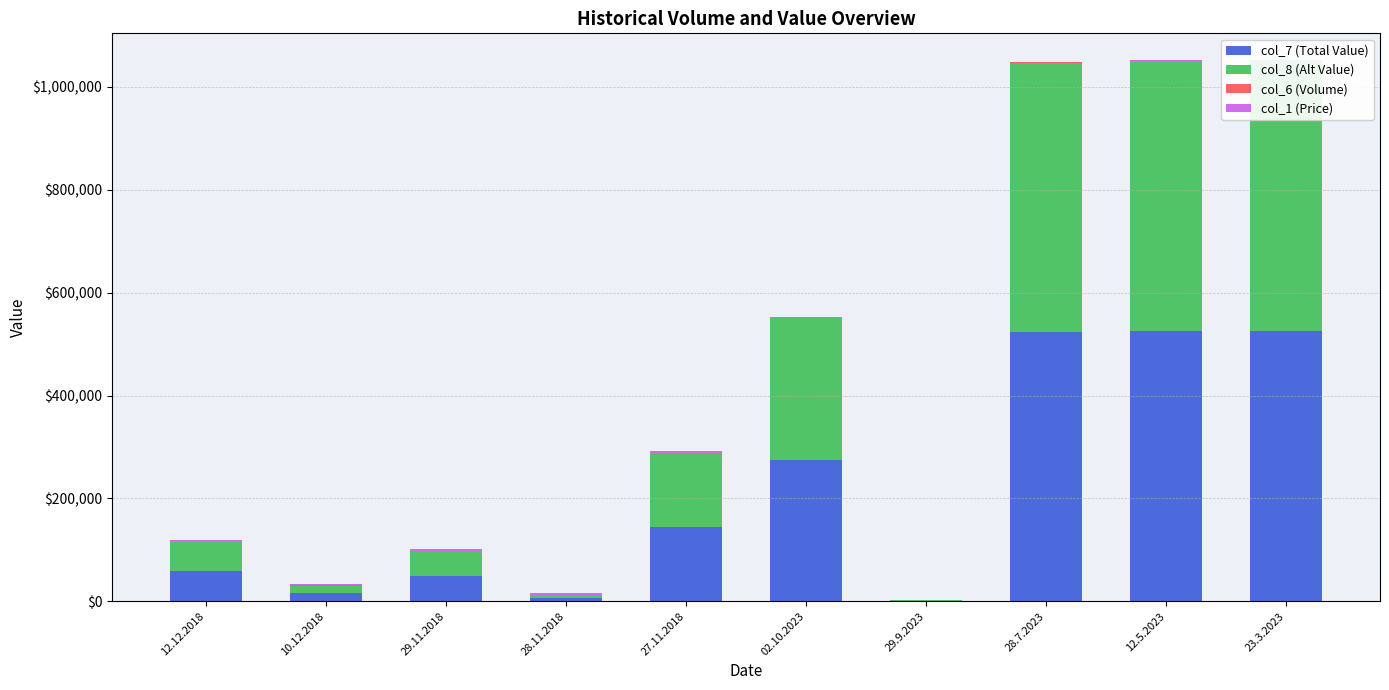

What is the sum of the col_6 (Volume) values at 29.9.2023 and 28.11.2018?

3